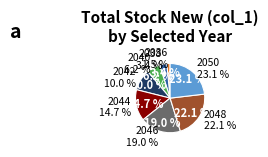

What portion of the pie excludes 2025?

100.0%